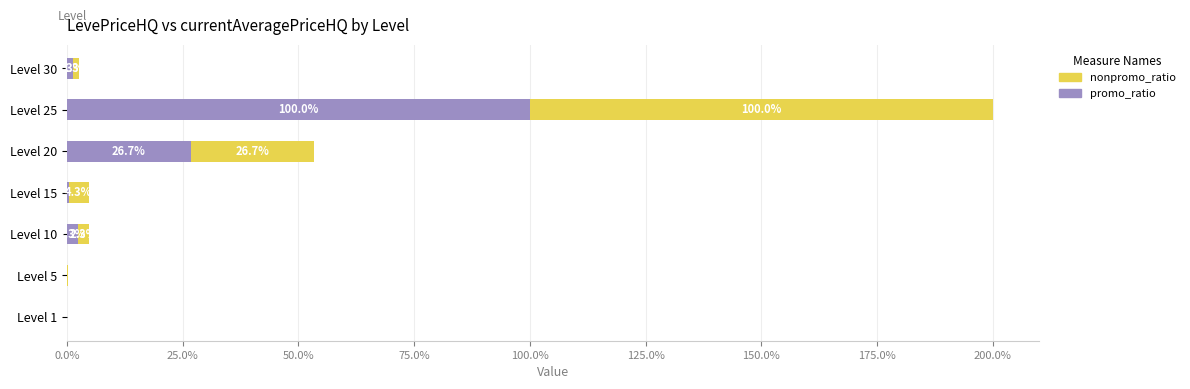

At which category is the sum across all series the highest?

Level 25